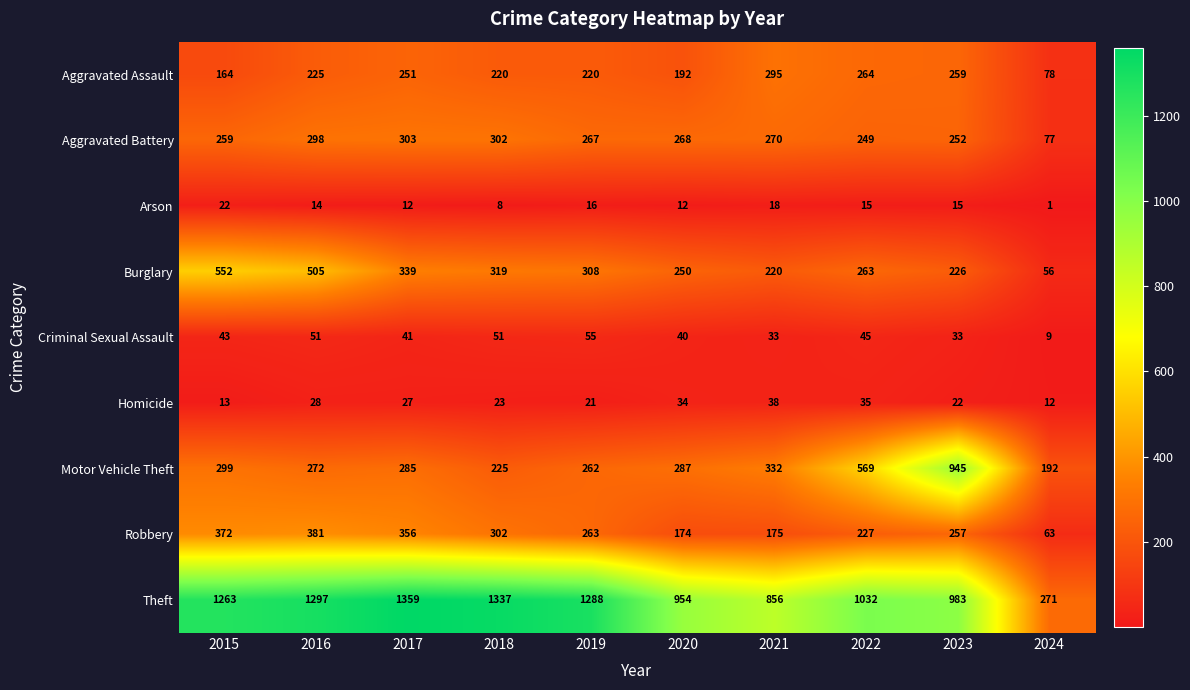

Rank the series at 2023 from highest to lowest value.

Theft, Motor Vehicle Theft, Aggravated Assault, Robbery, Aggravated Battery, Burglary, Criminal Sexual Assault, Homicide, Arson